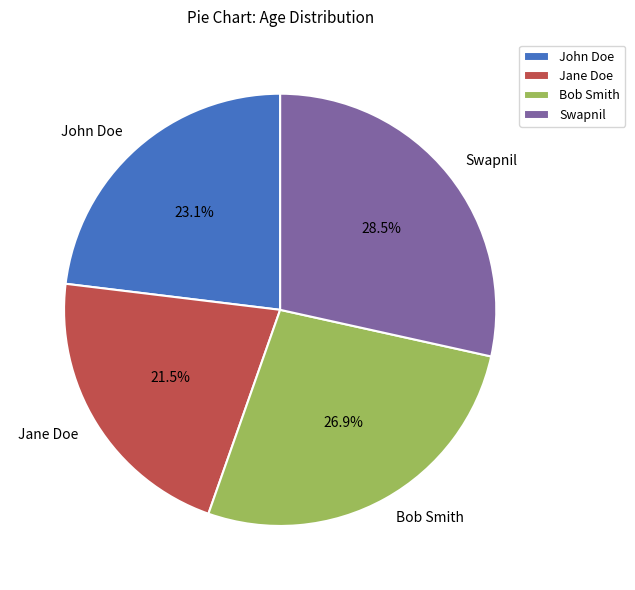

What portion of the pie excludes Swapnil?

71.5%